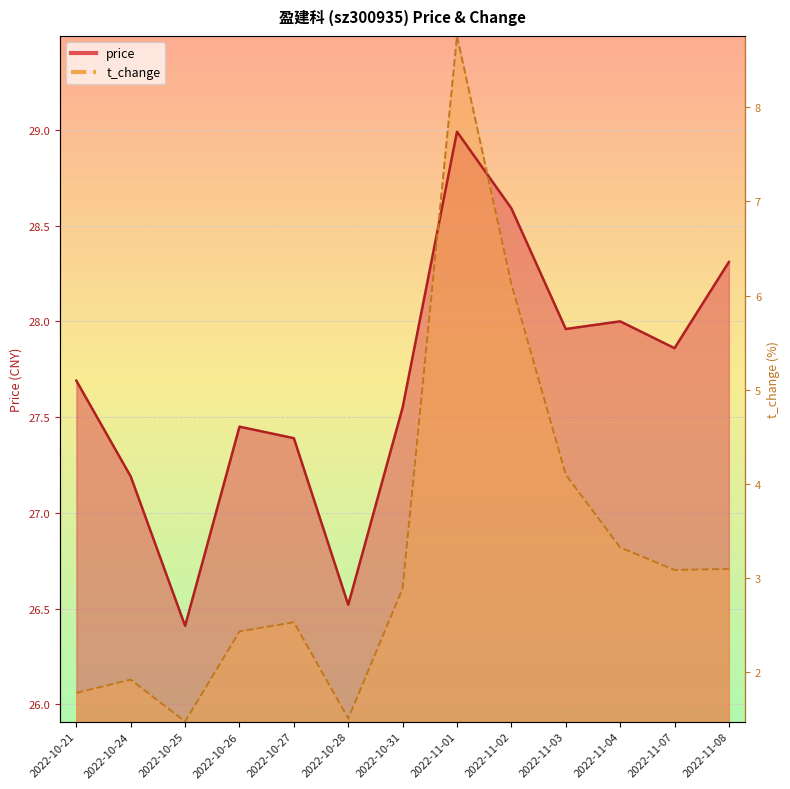

How many times do t_change and price cross each other?

2